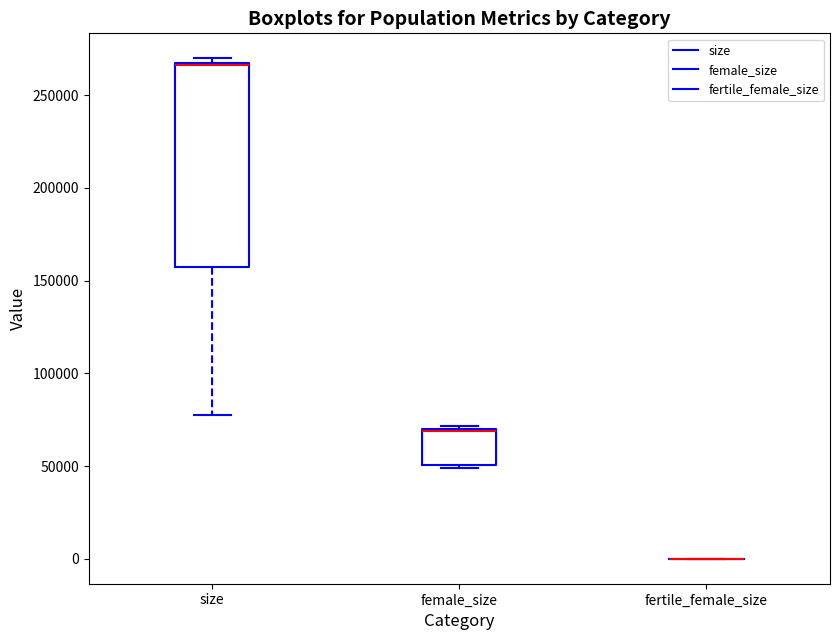

Reading left to right, transcribe this box plot: for each box, give where its median line is, the range the box spans, and where its two whiskers end, as read against the y-axis. The values are not printed on the chart, so give them approximately, as read against the axis.

size: median 265000, box 160000 to 265000, whiskers 80000 to 270000
female_size: median 70000 (drawn on the box's upper edge), box 50000 to 70000, whiskers 50000 to 70000 (just above the box's upper edge)
fertile_female_size: box collapsed to a line at 0, whiskers 0 to 0